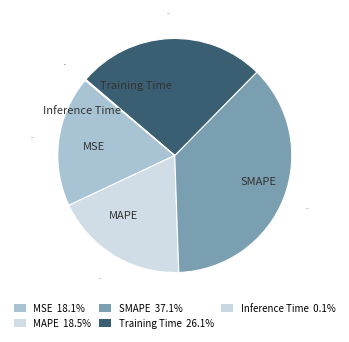

Do MSE and SMAPE together represent more than half of the pie?

Yes